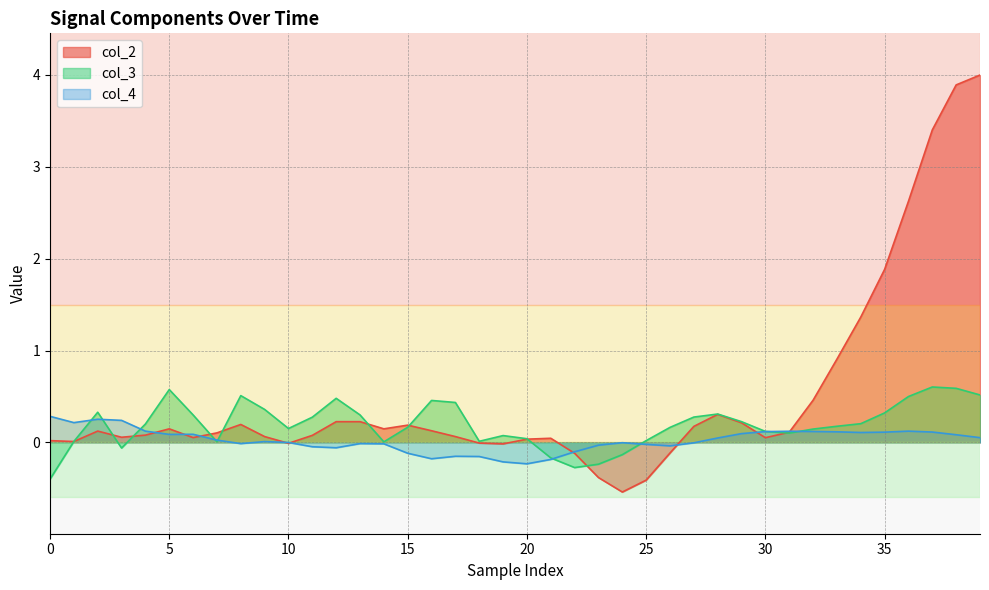

What is the label of the 14th point from the right?

26